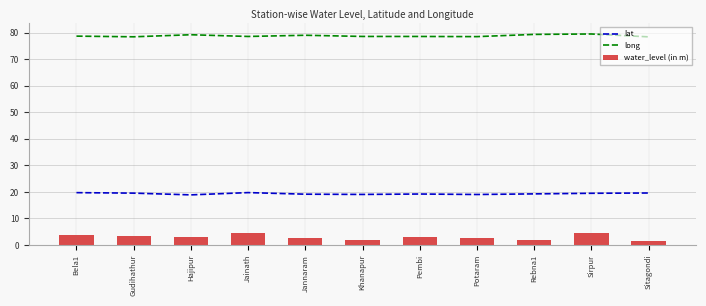

What is the sum of all water_level (in m) values?

32.9